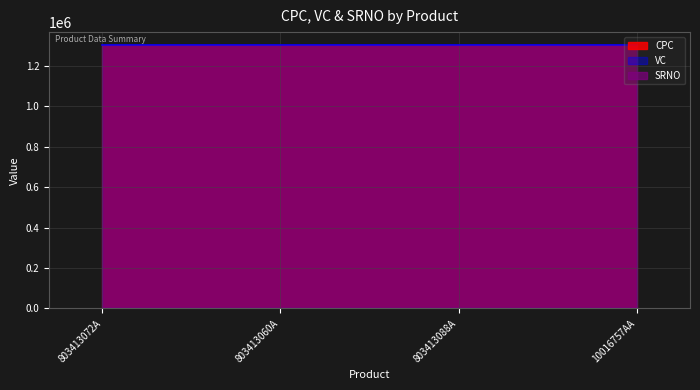

True or false: CPC and VC cross at least once.

False